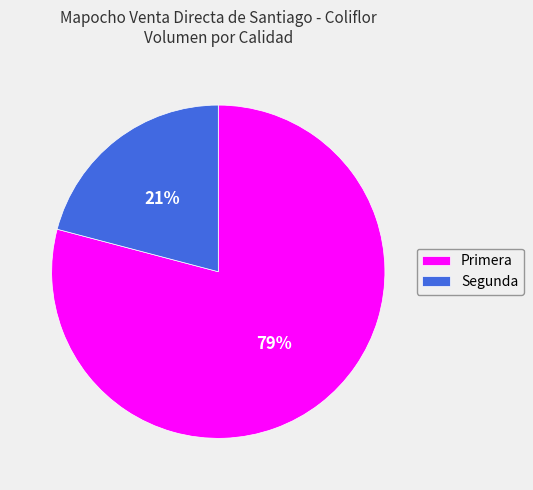

Which category accounts for the majority?

Primera